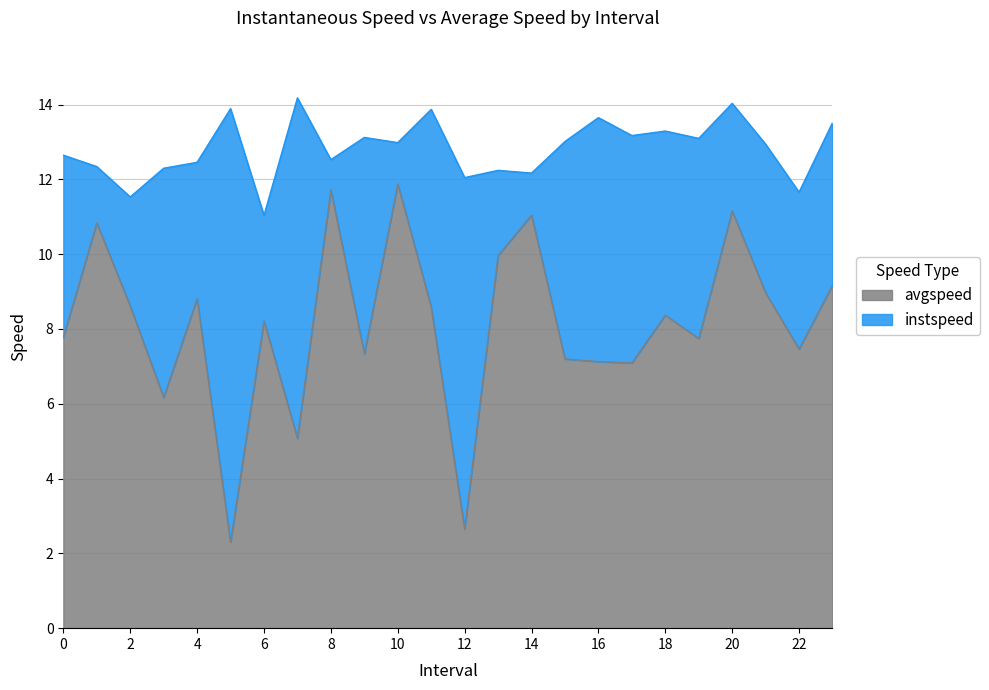

What is the spread (max minus min) of values at 0?

4.9